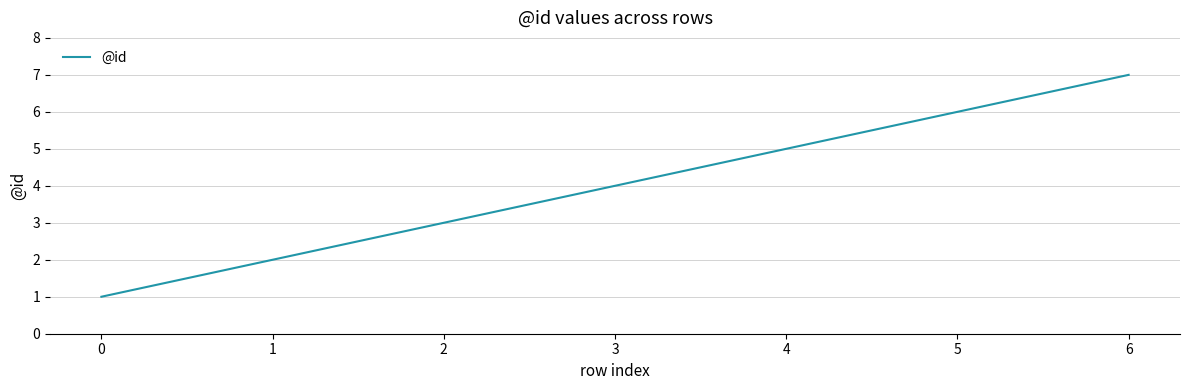

True or false: the data has more than 1 interior local peaks.

False